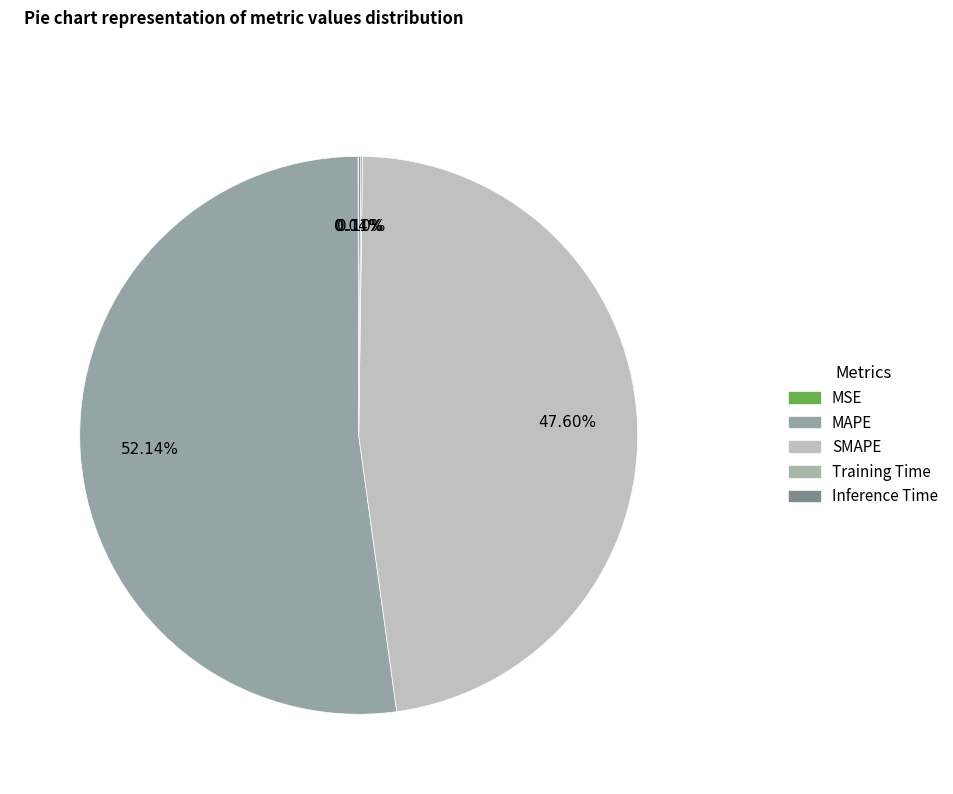

To the nearest percent, what is the combined percentage of SMAPE and Training Time?

48%